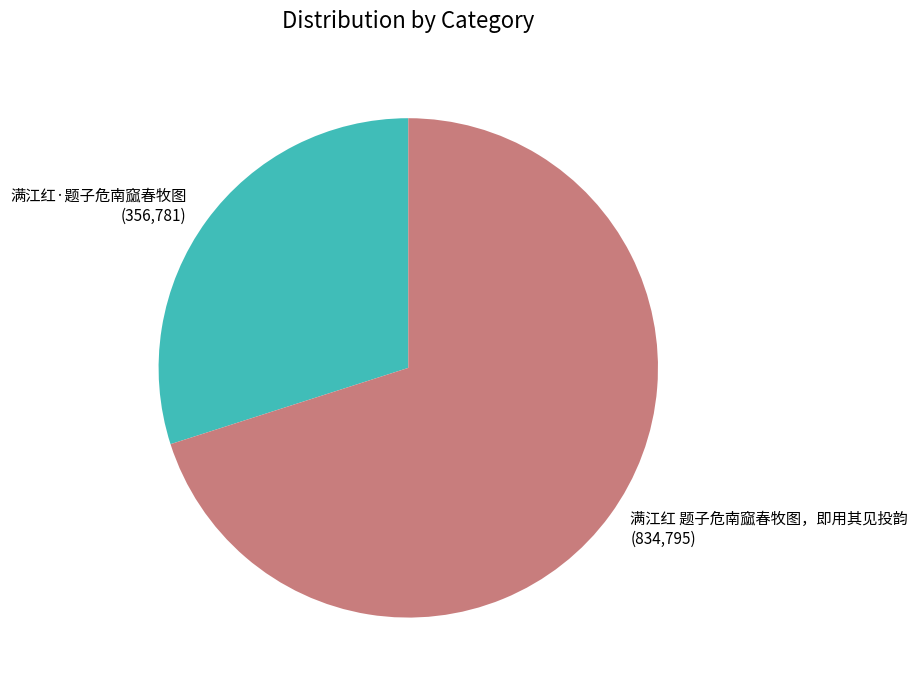

How many slices are in this pie chart?

2